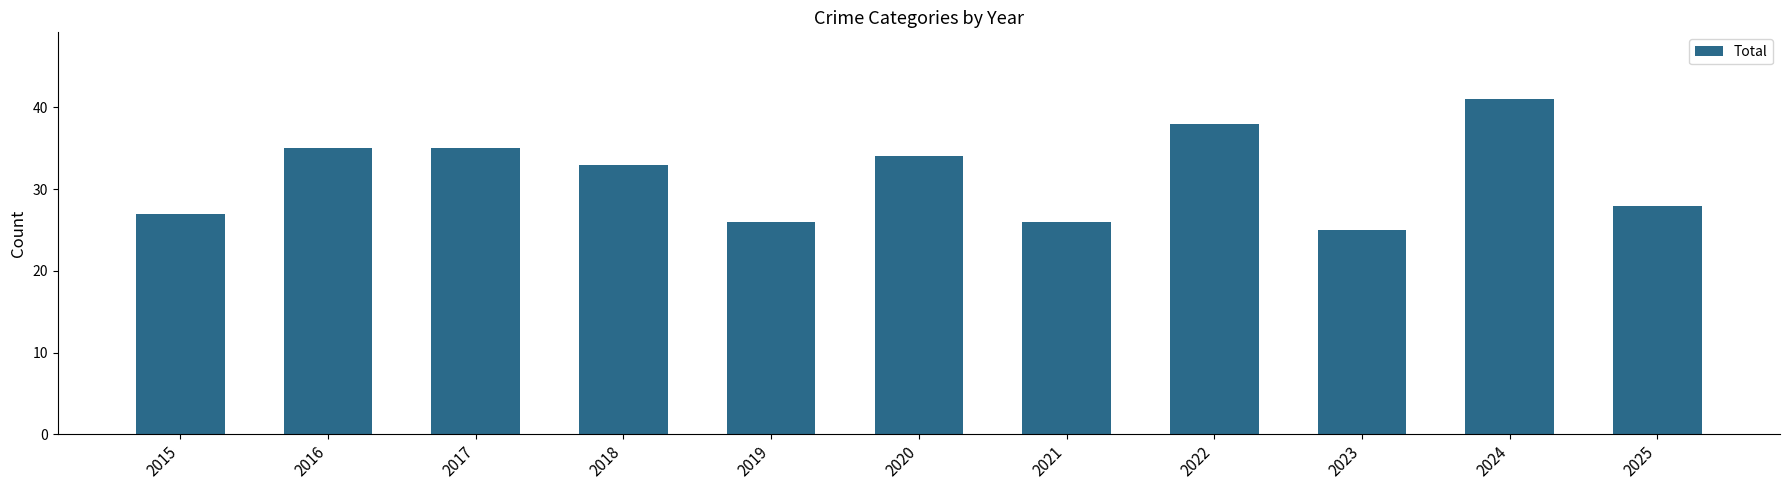

Which has a higher value, 2018 or 2017?

2017